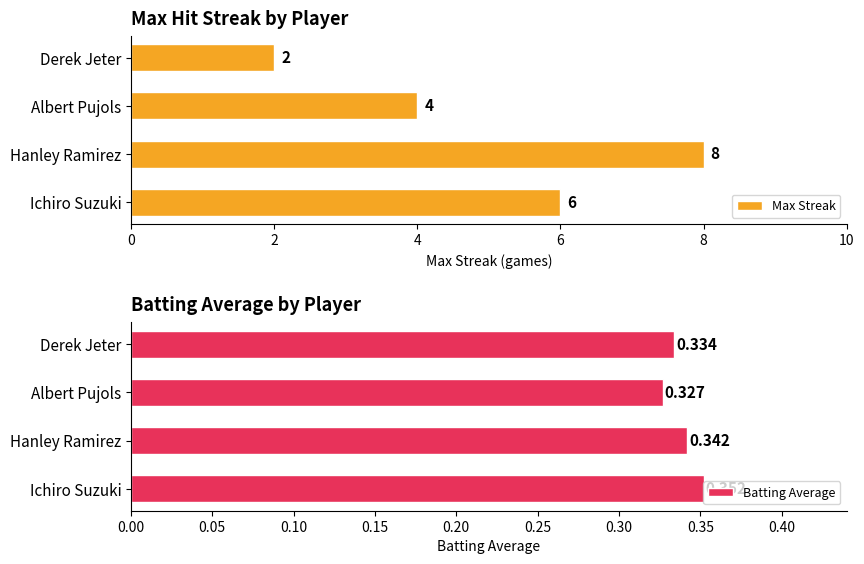

At how many categories does at least one series exceed 6?

1